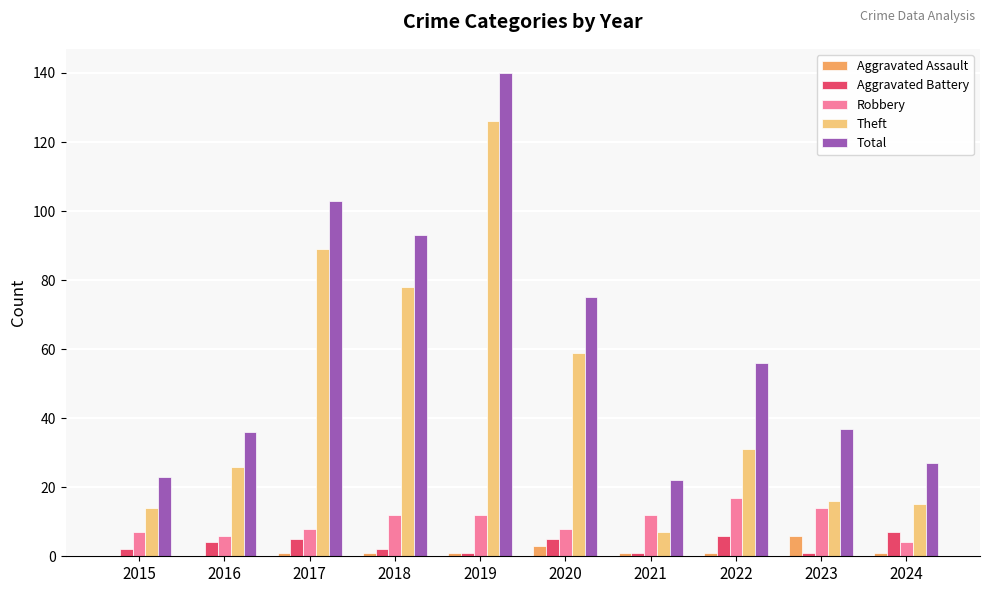

Is the value of Theft at 2015 greater than the value of Robbery at 2017?

Yes